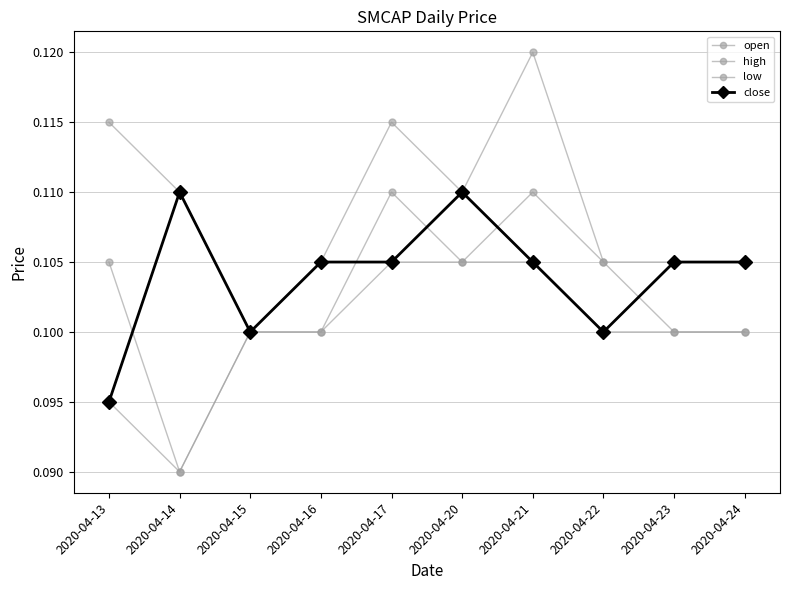

How many data points does each series have?

10